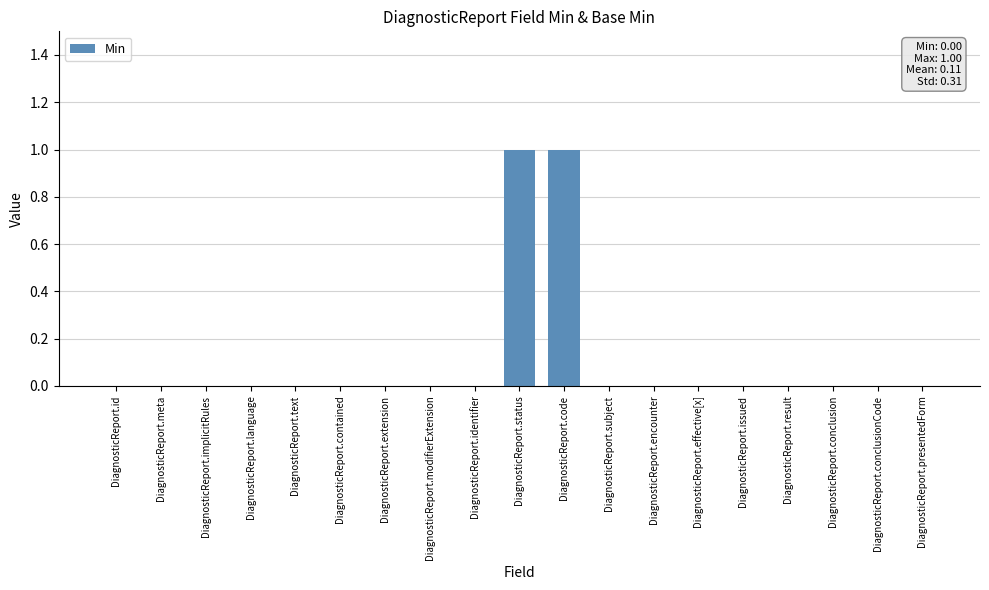

True or false: the data shows 0 at DiagnosticReport.result.

True